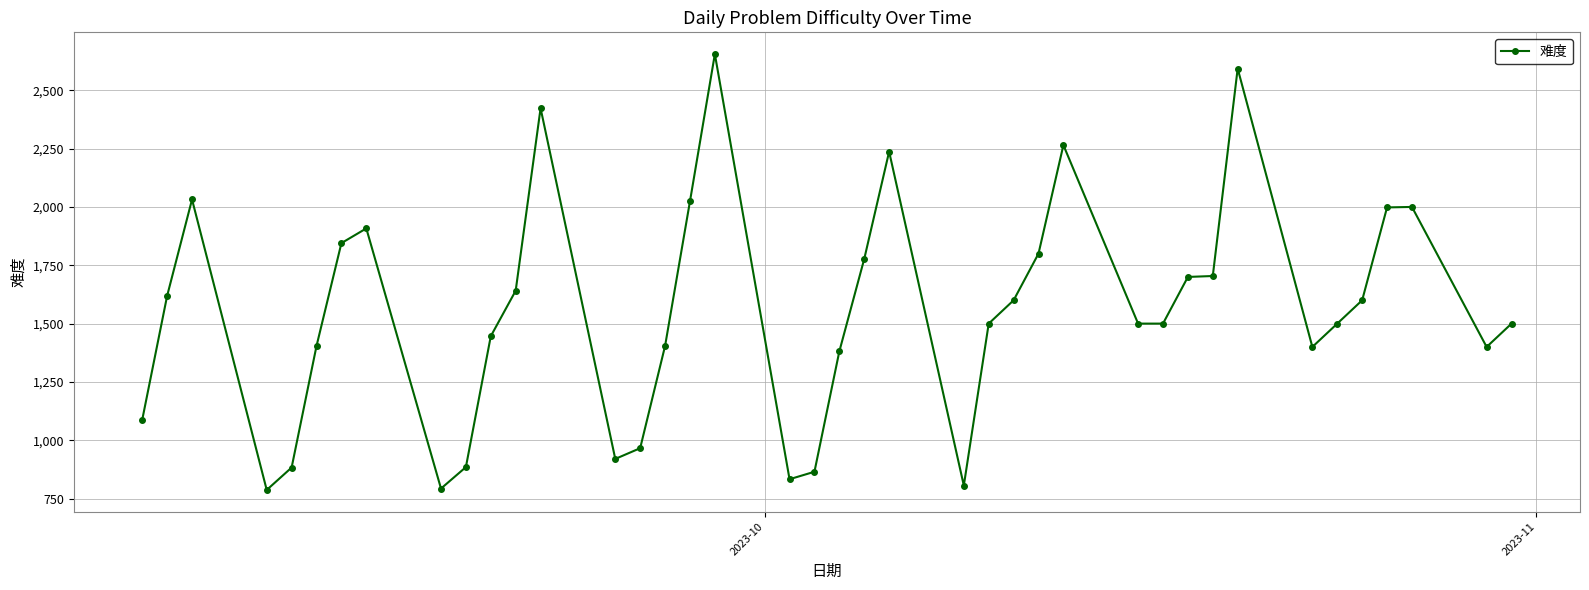

How many data points are less than 1500?

16